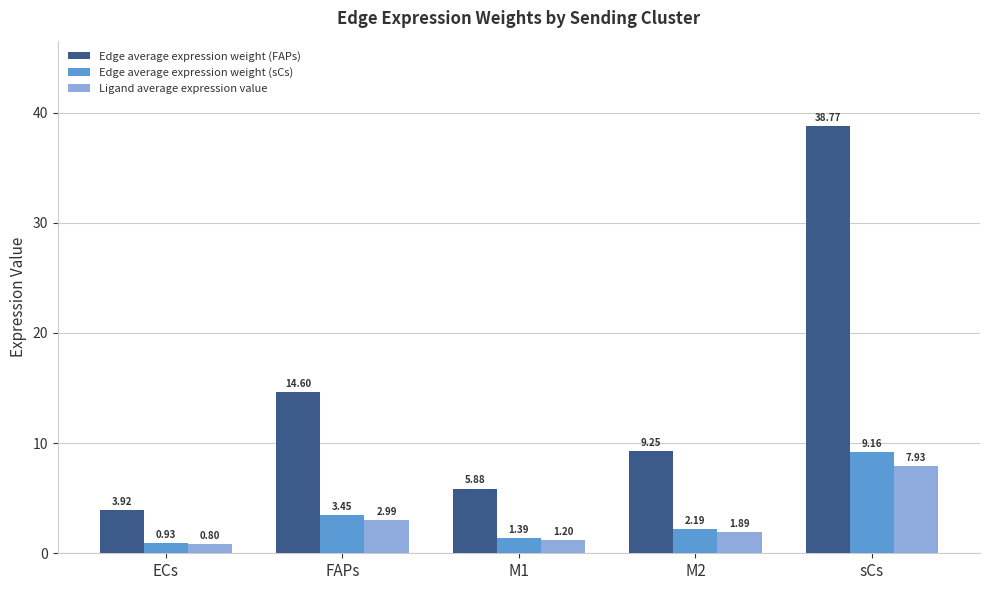

Are the bars grouped side by side (vs. stacked)?

Yes